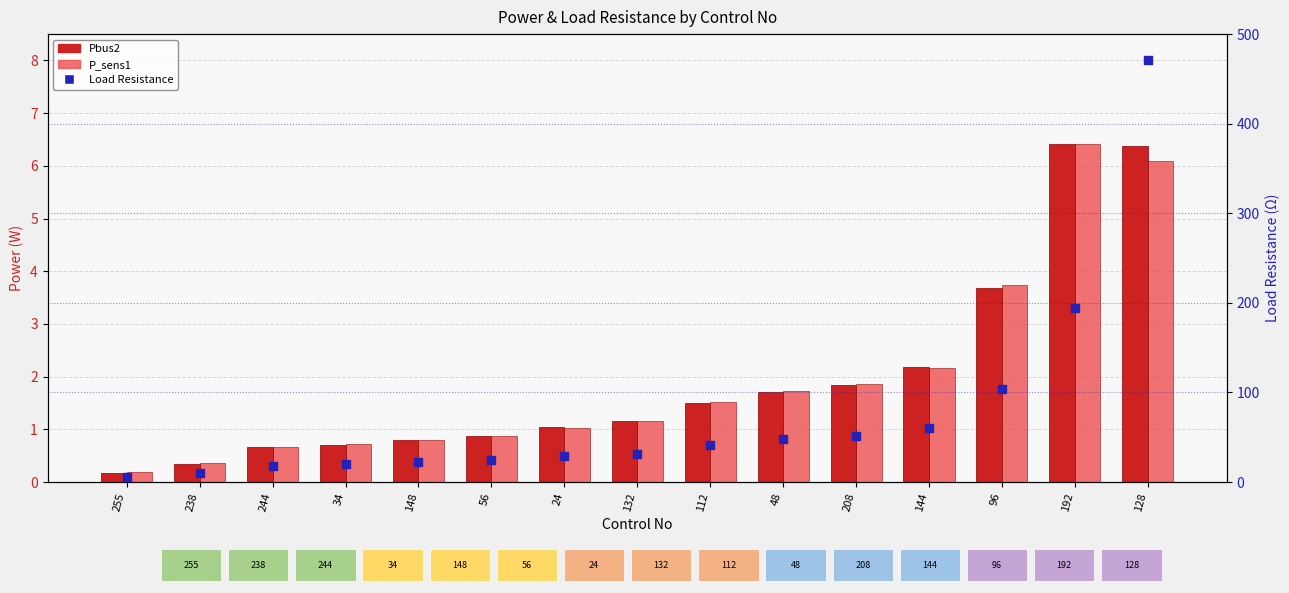

What is the total value across all series at 34?

21.4